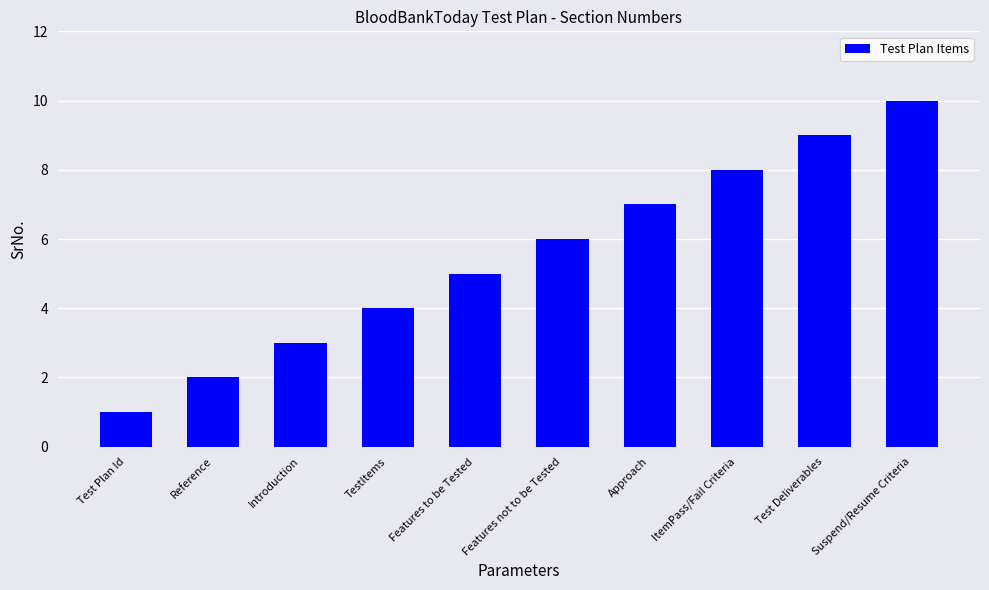

What position from the left is Suspend/Resume Criteria?

10